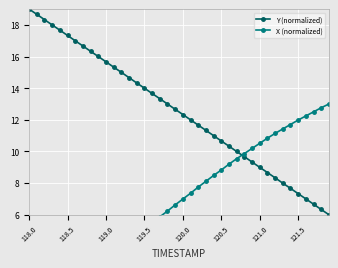

True or false: Y (normalized) has a value of 12.3 at 120.0.

True